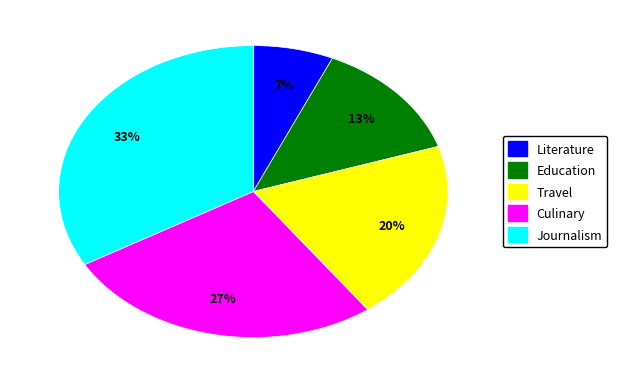

To the nearest percent, what percentage of the pie is Education?

13%